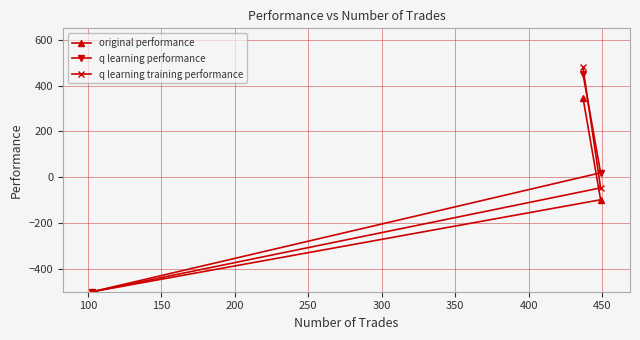

Which series has the widest spread of values?

q learning training performance